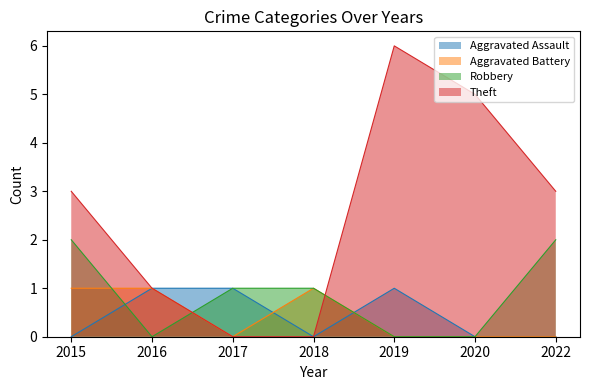

Reading left to right, what are all the values shown in this chart?

Aggravated Assault: 0	1	1	0	1	0	0
Aggravated Battery: 1	1	0	1	0	0	0
Robbery: 2	0	1	1	0	0	2
Theft: 3	1	0	0	6	5	3